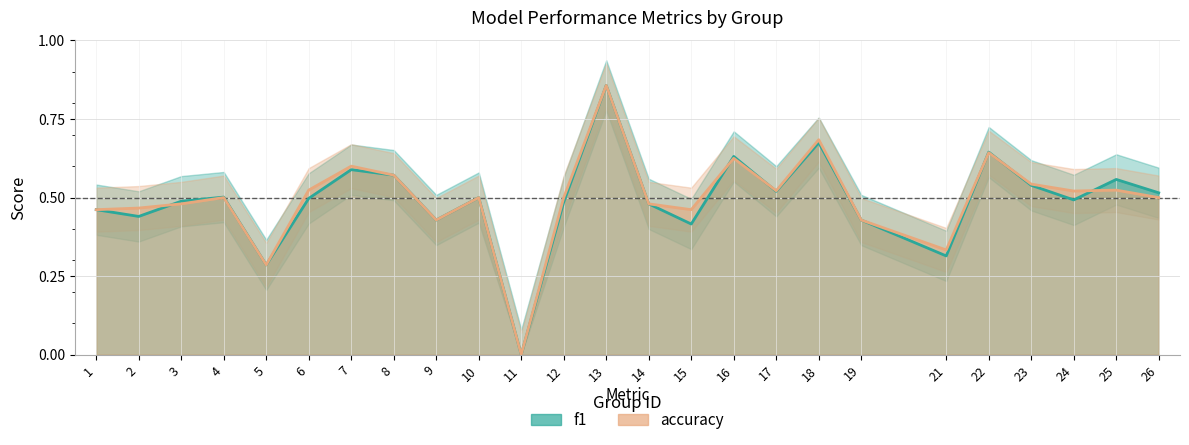

How many values in f1 are above zero?

24